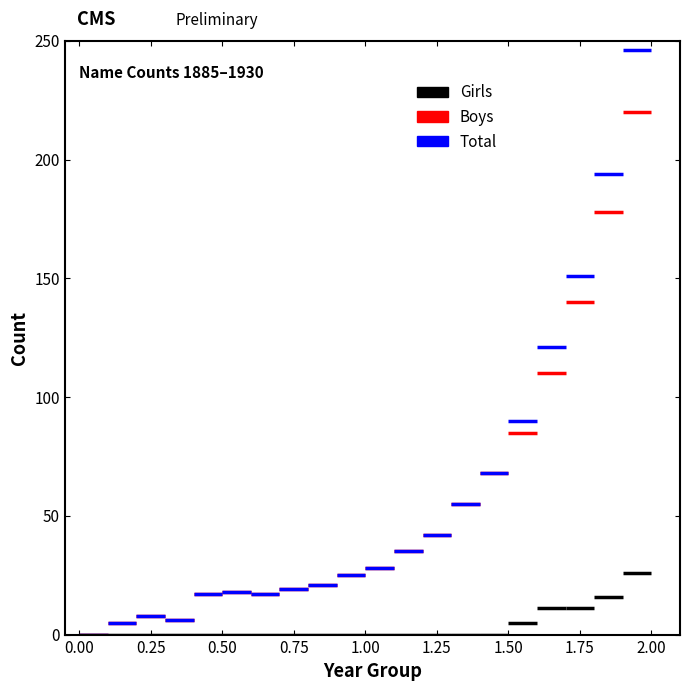

Reading right to left, transcribe all the data shown in this chart.

Girls: 1930=26	1929=16	1928=11	1927=11	1926=5	1925=0	1924=0	1923=0	1922=0	1921=0	1920=0	1919=0	1918=0	1917=0	1916=0	1915=0	1913=0	1912=0	1896=0	1885=0
Boys: 1930=220	1929=178	1928=140	1927=110	1926=85	1925=68	1924=55	1923=42	1922=35	1921=28	1920=25	1919=21	1918=19	1917=17	1916=18	1915=17	1913=6	1912=8	1896=5	1885=0